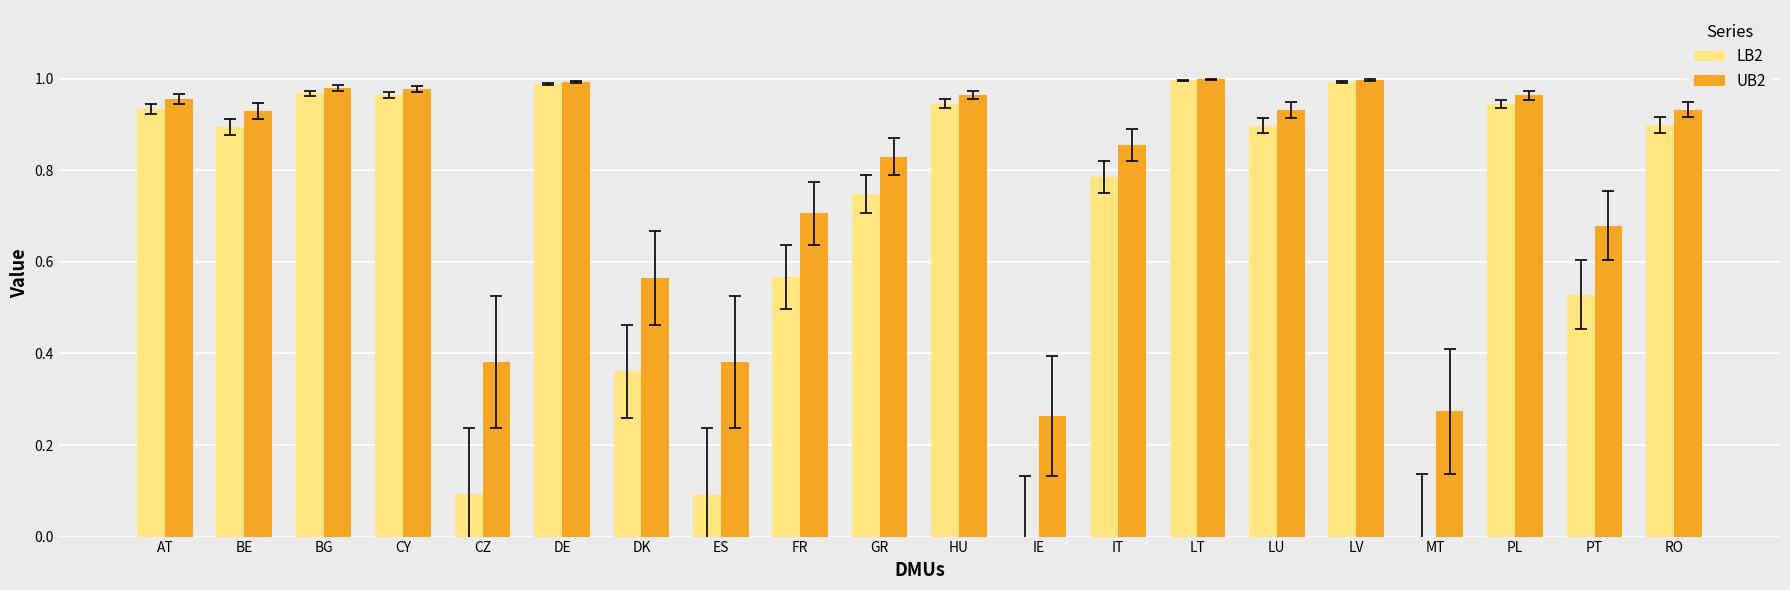

Between BE and IT, which series saw the biggest shift?

LB2